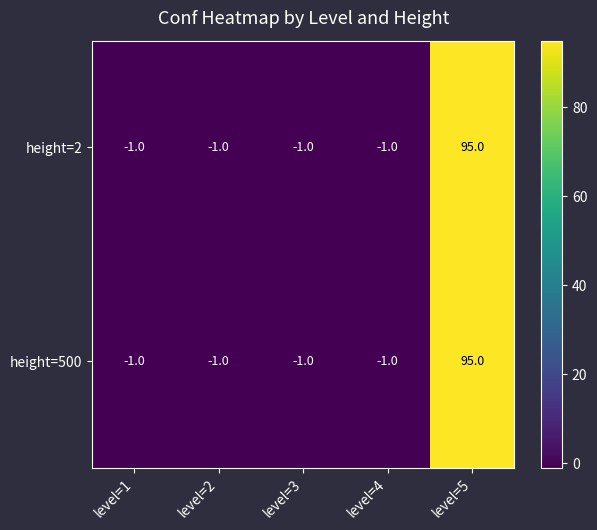

The value of height=2 at level=2 is -1. True or false?

True